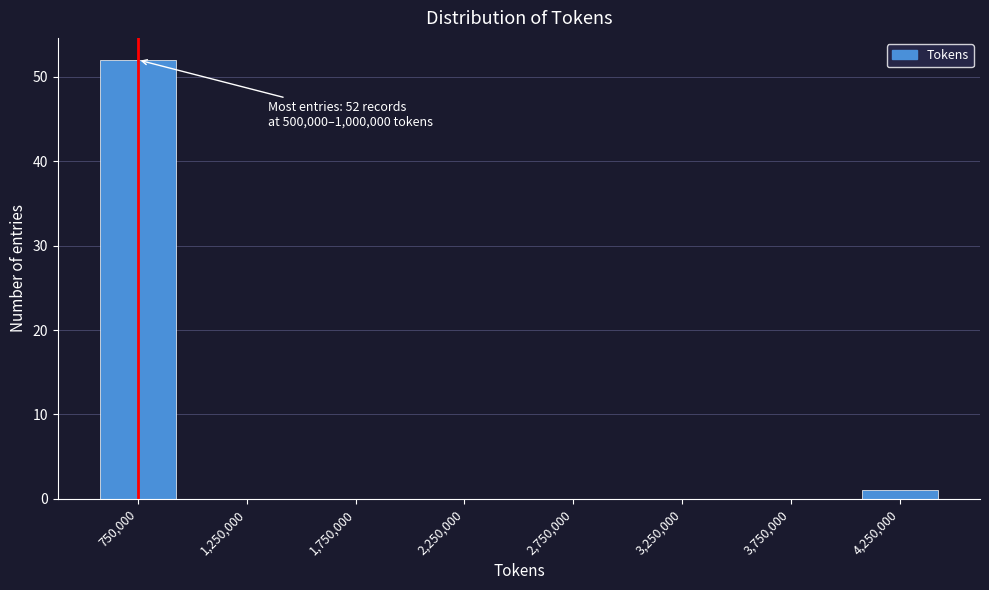

Reading left to right, extract all data points from this chart.

750,000=52	1,250,000=0	1,750,000=0	2,250,000=0	2,750,000=0	3,250,000=0	3,750,000=0	4,250,000=1